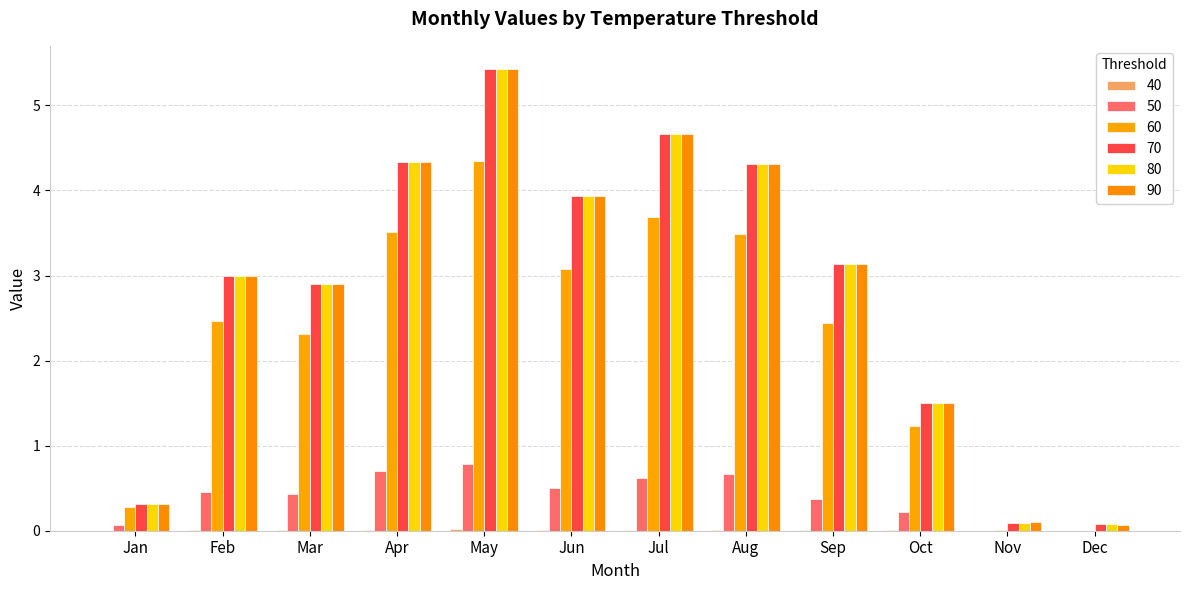

Are the bars grouped side by side (vs. stacked)?

Yes